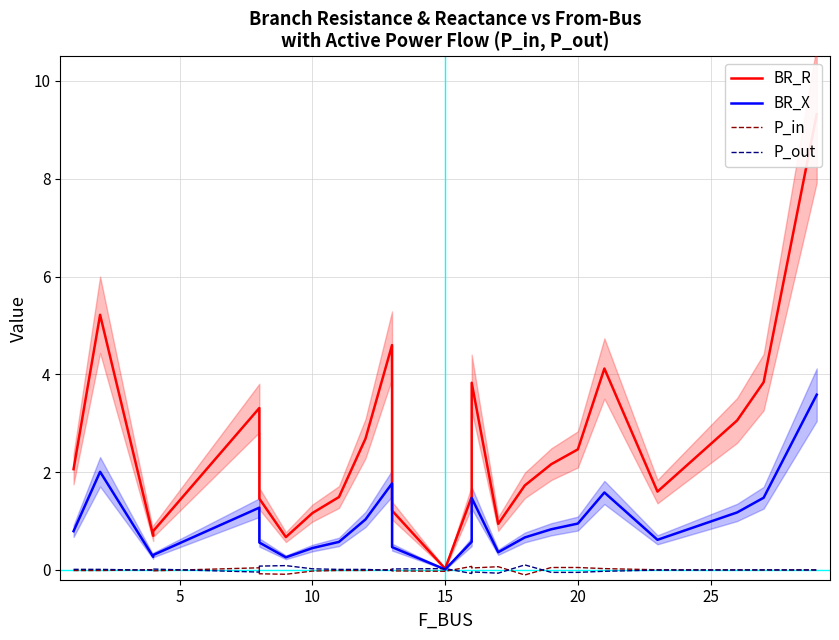

True or false: BR_X and P_in cross at least once.

False